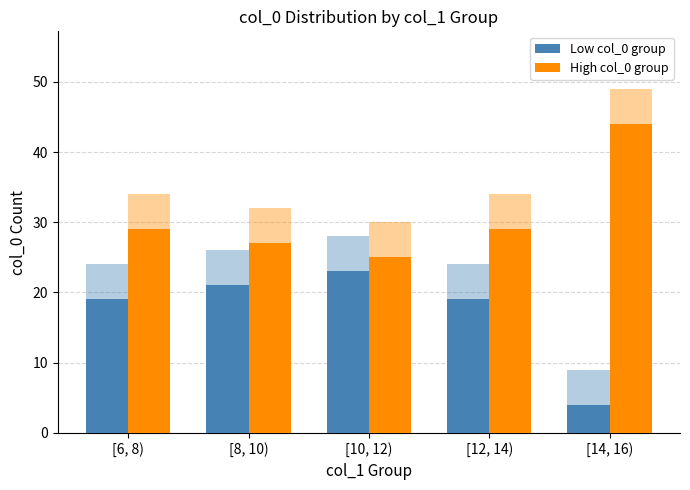

What is the total value across all series at [10, 12)?

48